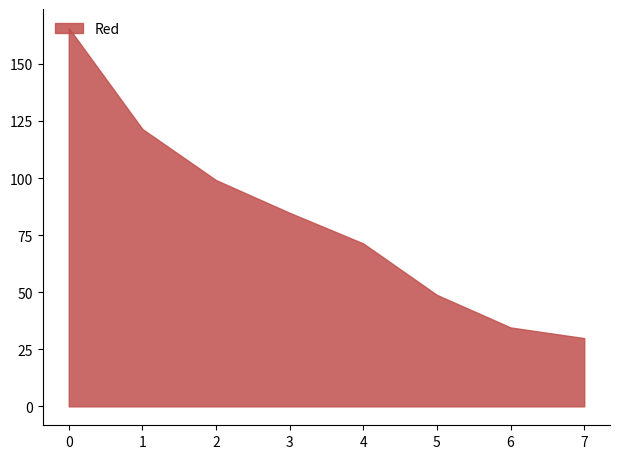

Which category has the lowest value across all series?

7